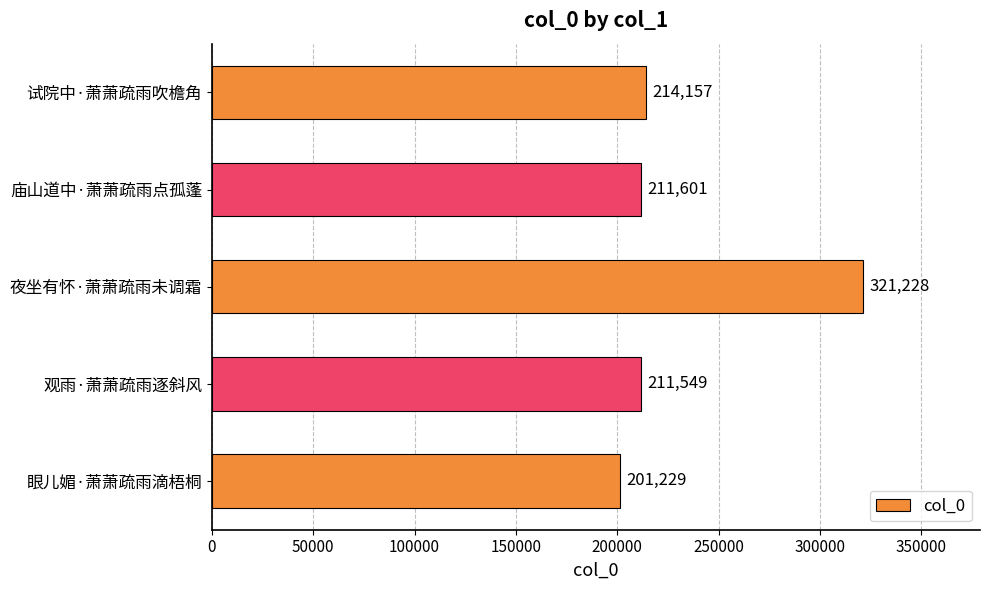

Which has a higher value, 夜坐有怀·萧萧疏雨未调霜 or 庙山道中·萧萧疏雨点孤蓬?

夜坐有怀·萧萧疏雨未调霜